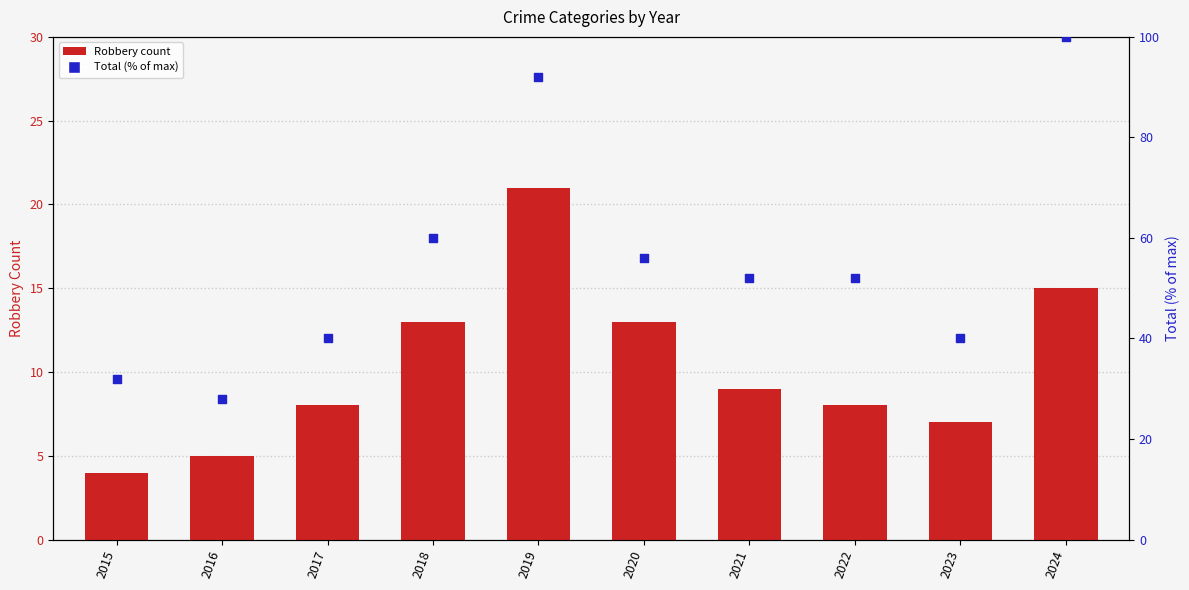

What is the total value across all series at 2024?

115.0